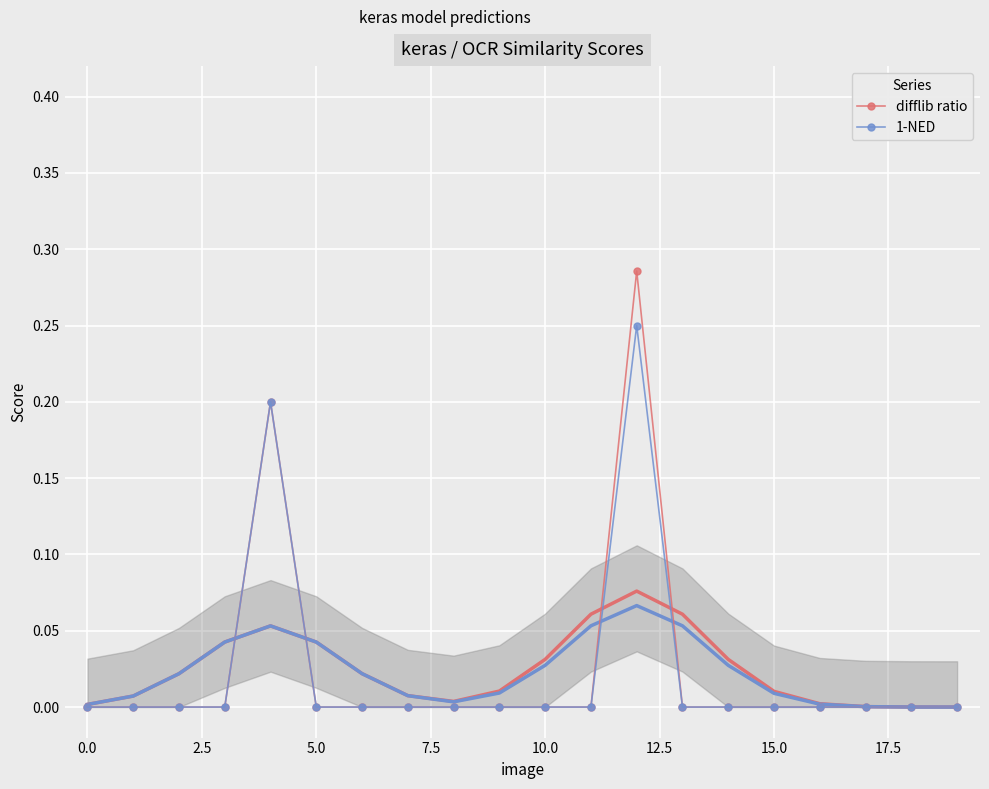

True or false: 1-NED and difflib ratio intersect in this chart.

False